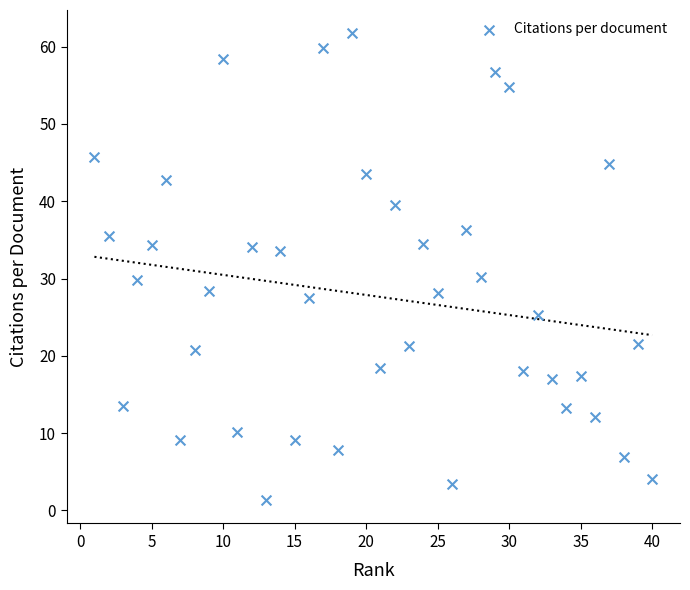

What is the range of Y values (max minus min)?

60.4